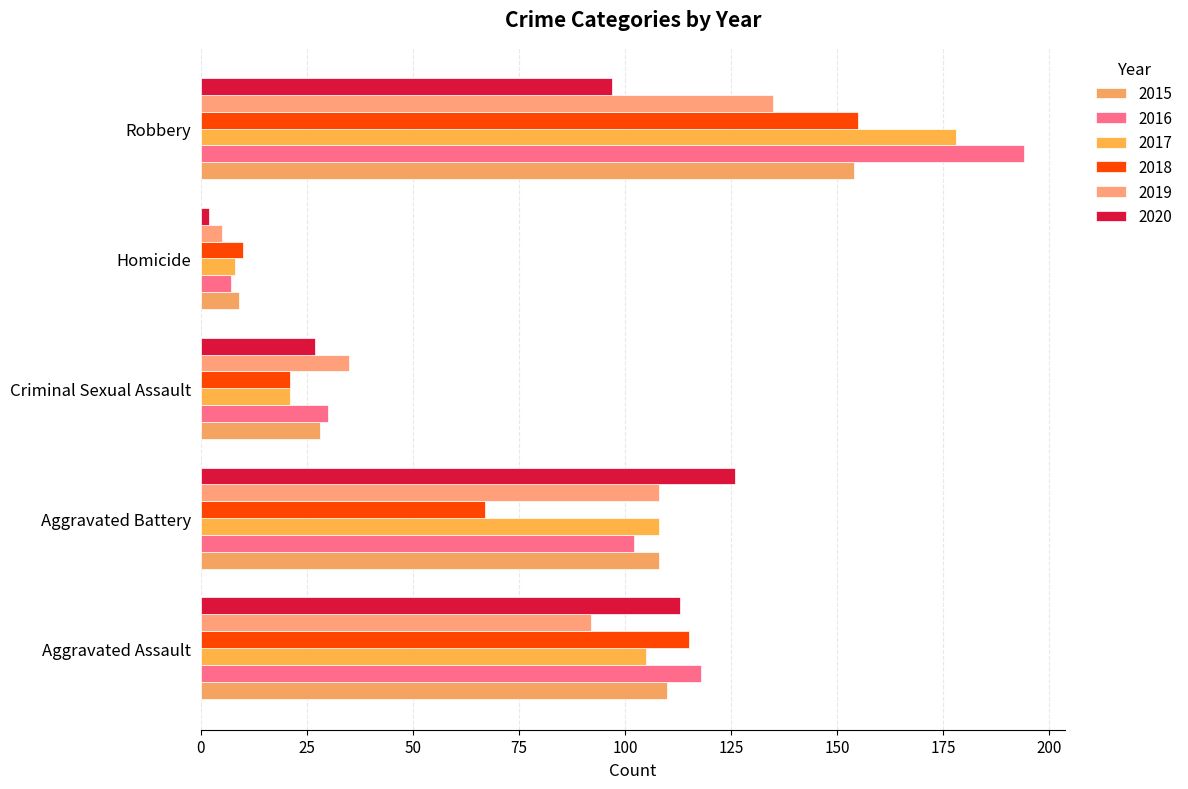

What is the difference between the maximum and minimum values in the 2020 series?

124